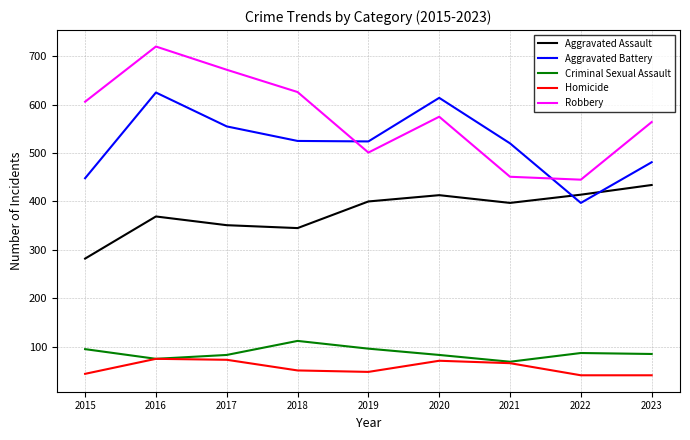

What is the difference between the highest and lowest values at 2016?

645